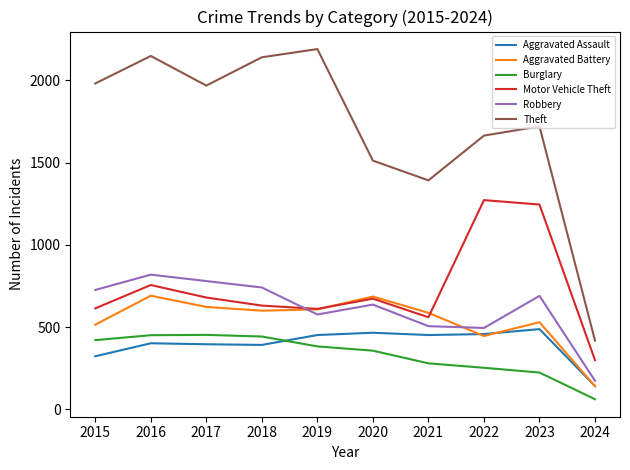

Which series has the largest total across all categories?

Theft